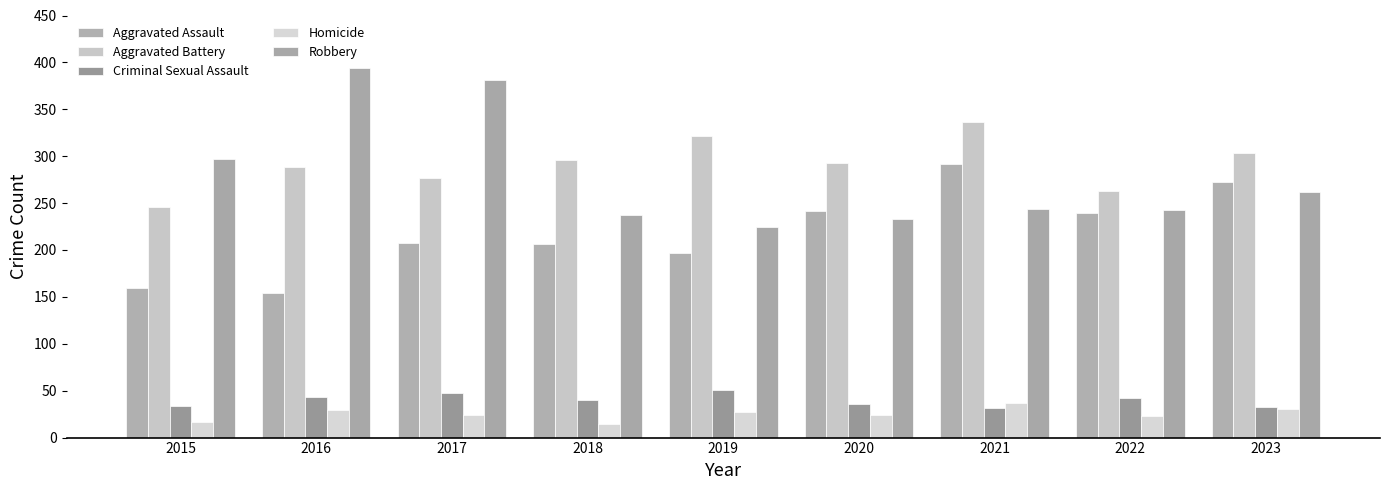

What is the difference between the Homicide values at 2022 and 2015?

6